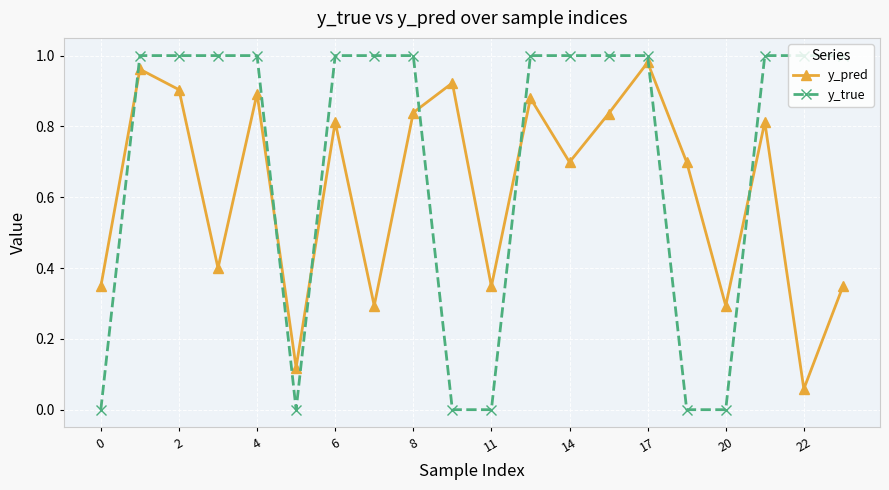

True or false: y_pred has more than 2 points higher than both neighbors.

True